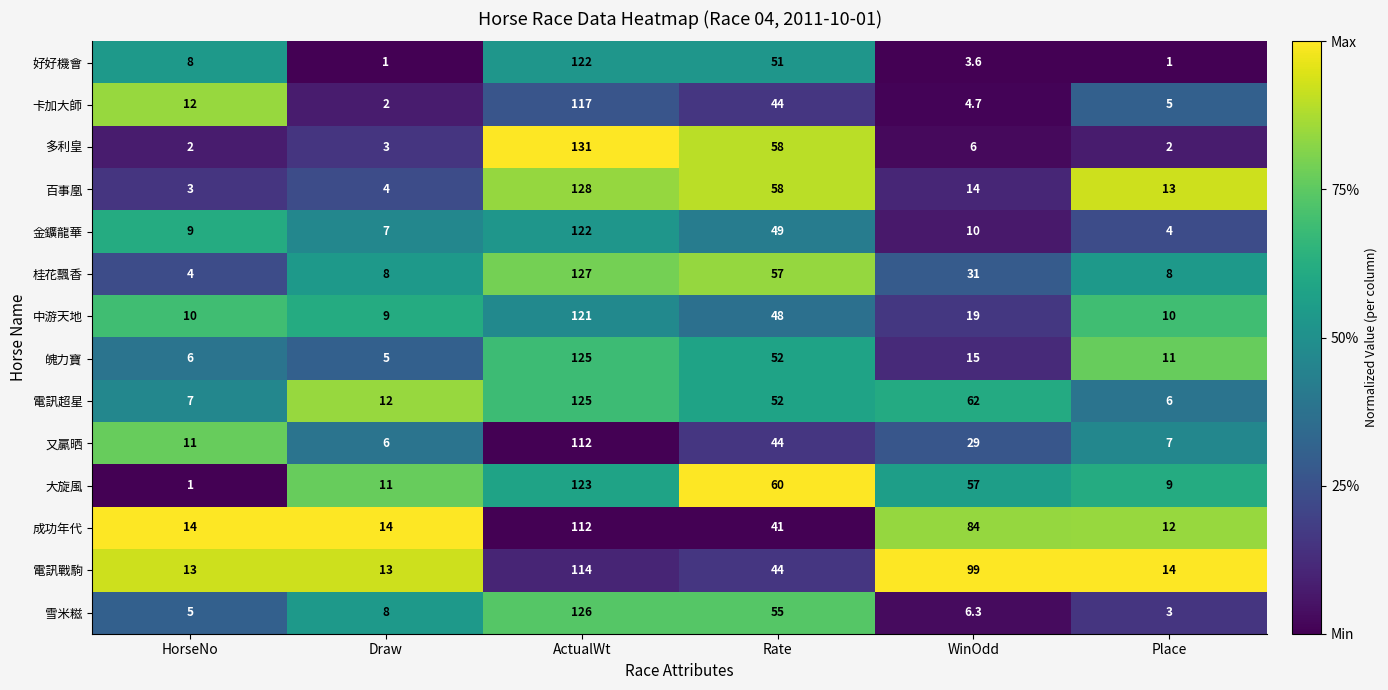

Where is 金鑛龍華 nearest to the value 63?

Rate